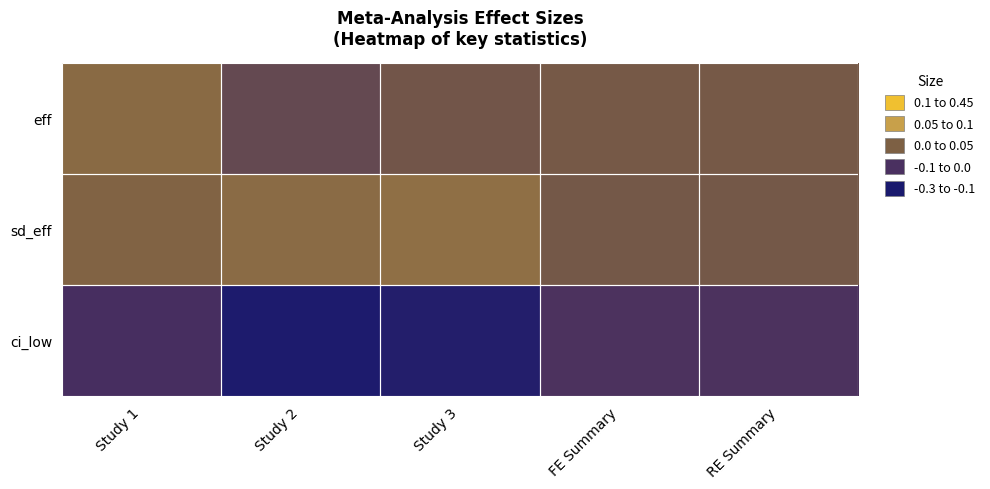

Reading left to right, list all the values displayed in this chart.

eff: Study 1=0.1	Study 2=0.0	Study 3=0.1	FE Summary=0.1	RE Summary=0.1
sd_eff: Study 1=0.1	Study 2=0.1	Study 3=0.1	FE Summary=0.1	RE Summary=0.1
ci_low: Study 1=-0.1	Study 2=-0.2	Study 3=-0.2	FE Summary=-0.1	RE Summary=-0.1